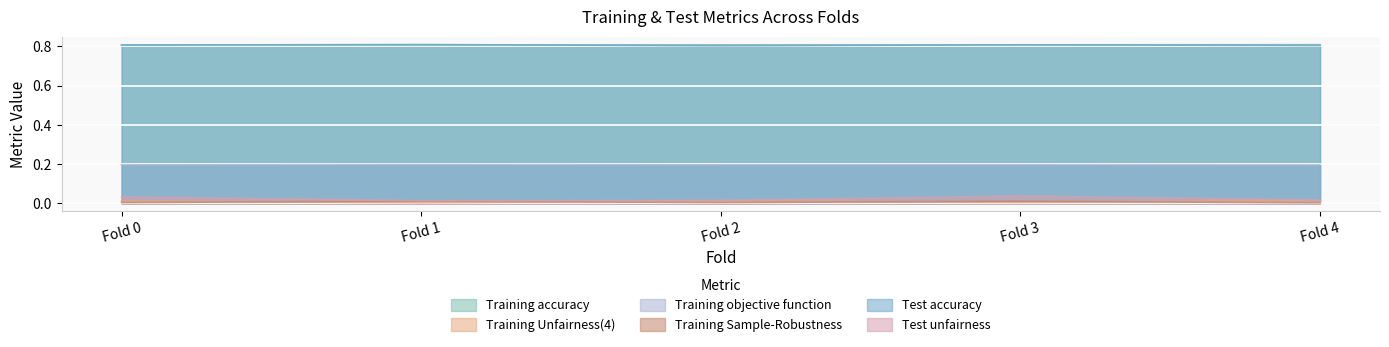

True or false: Test unfairness and Training Unfairness(4) cross at least once.

False